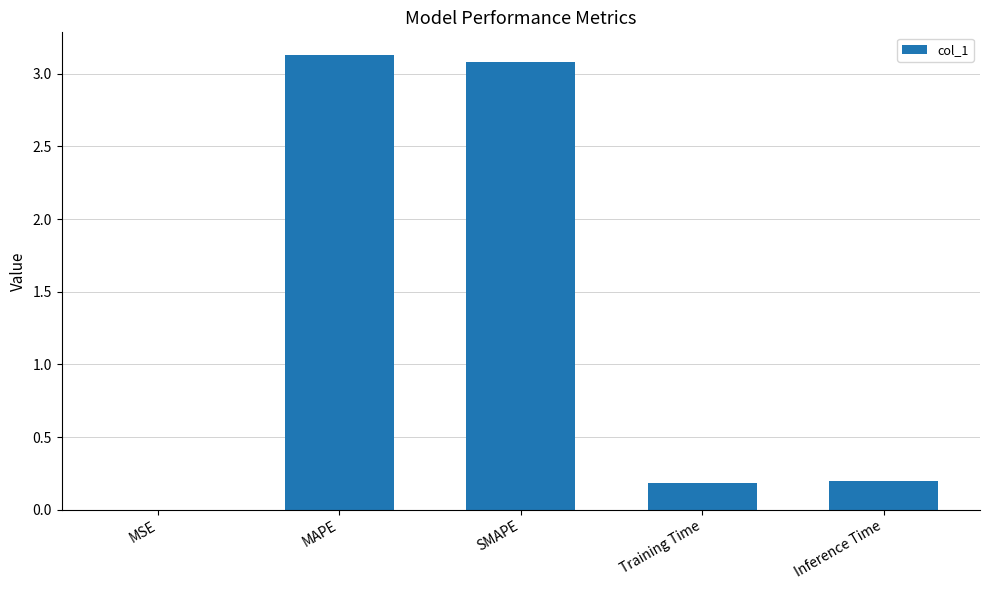

What is the approximate value at SMAPE?

3.1